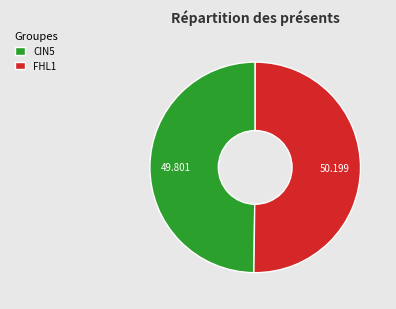

Do CIN5 and FHL1 together represent more than half of the pie?

Yes